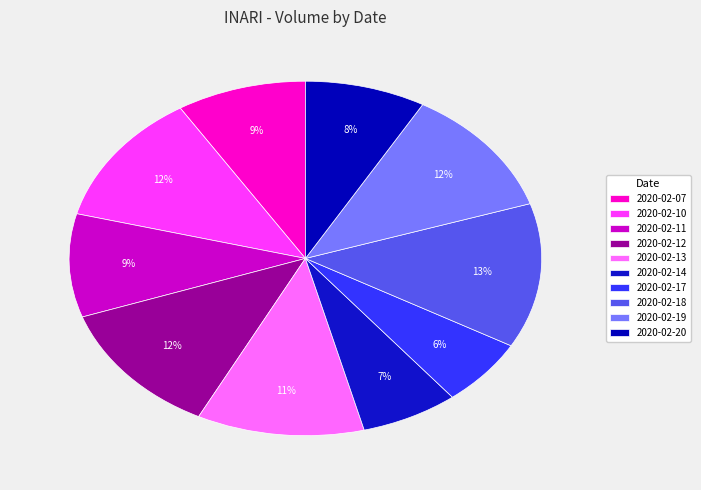

Rank the categories by value from lowest to highest.

2020-02-17, 2020-02-14, 2020-02-20, 2020-02-07, 2020-02-11, 2020-02-13, 2020-02-19, 2020-02-10, 2020-02-12, 2020-02-18